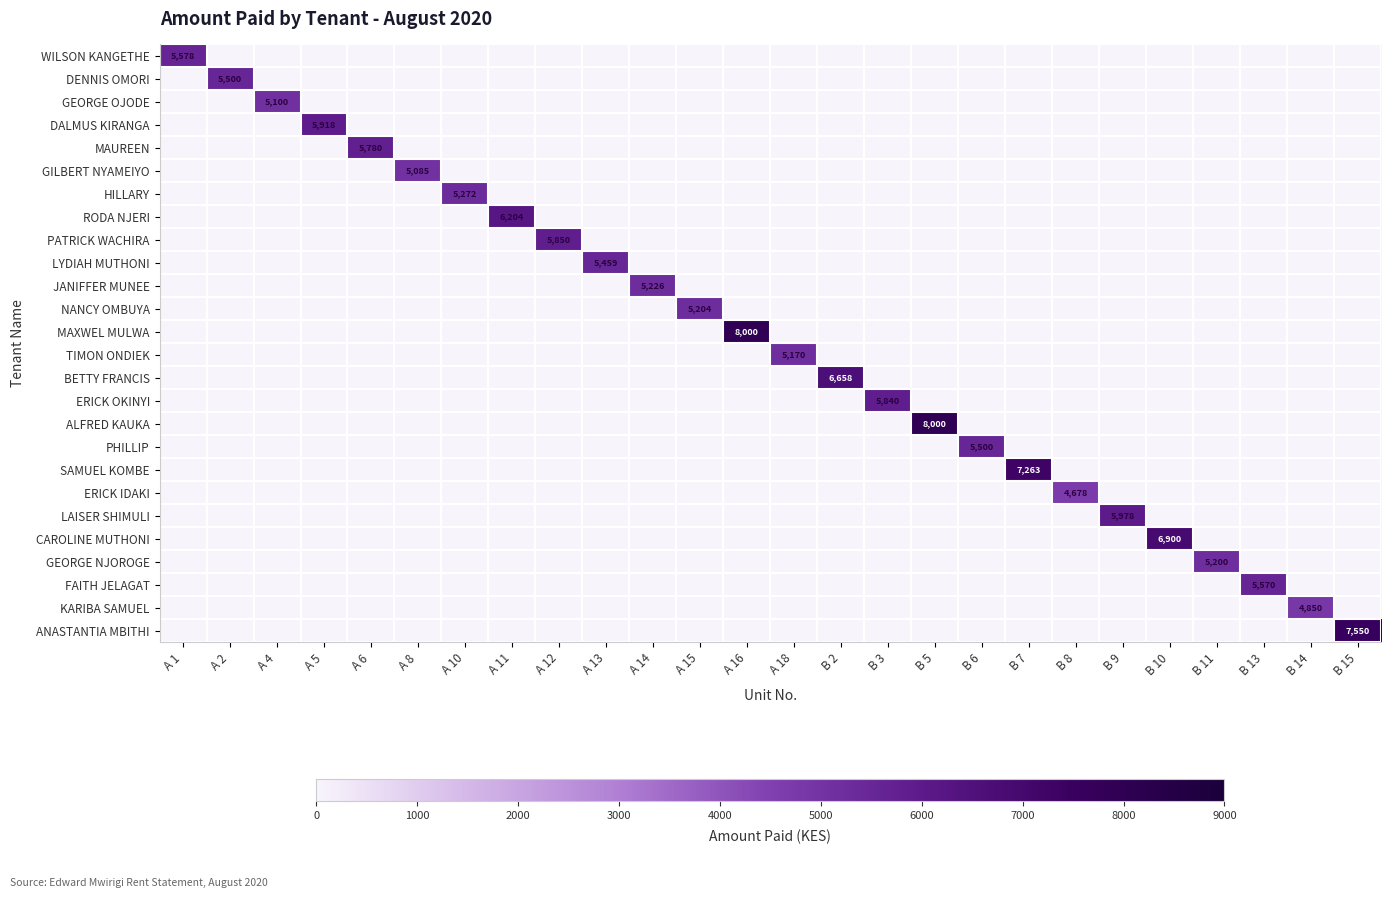

True or false: LAISER SHIMULI has a value of 8860 at B 9.

False